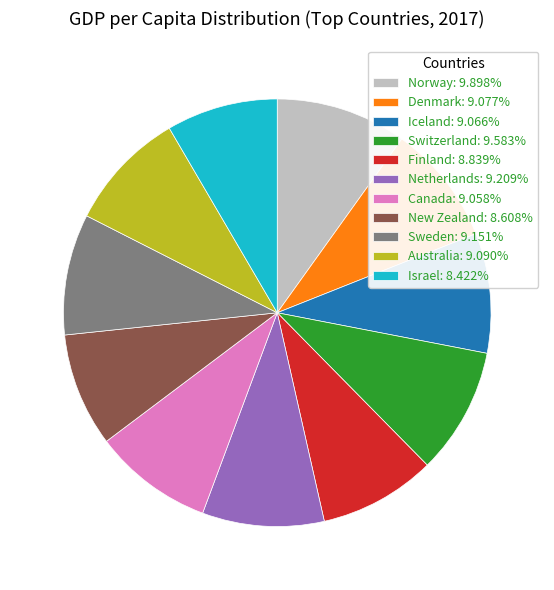

Is there a majority slice in this chart?

No